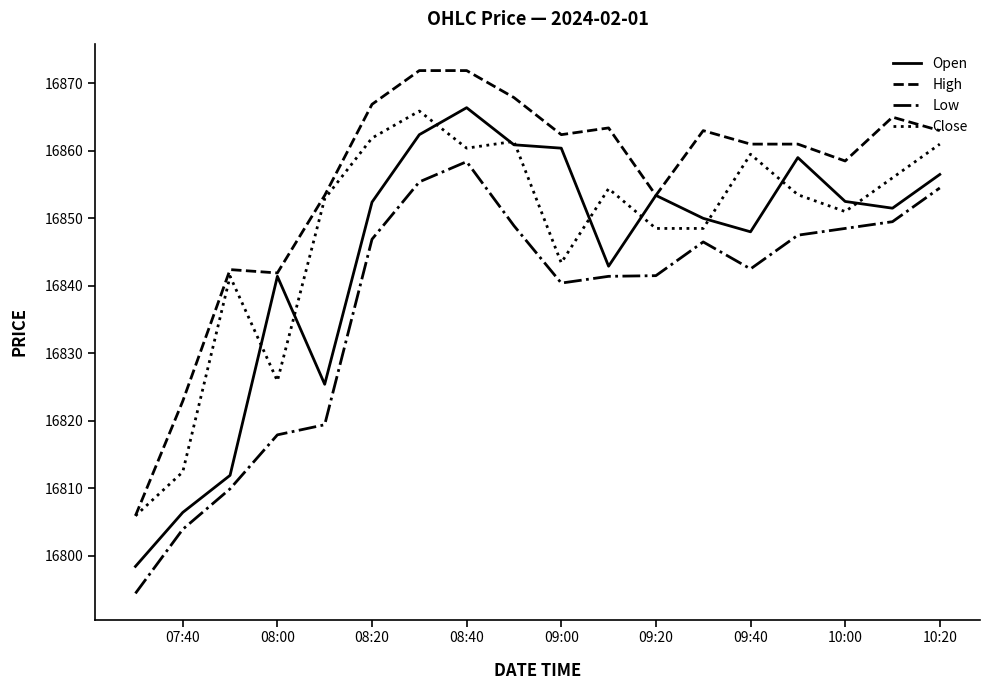

Rank the series by their average value, from lowest to highest.

Low, Open, Close, High